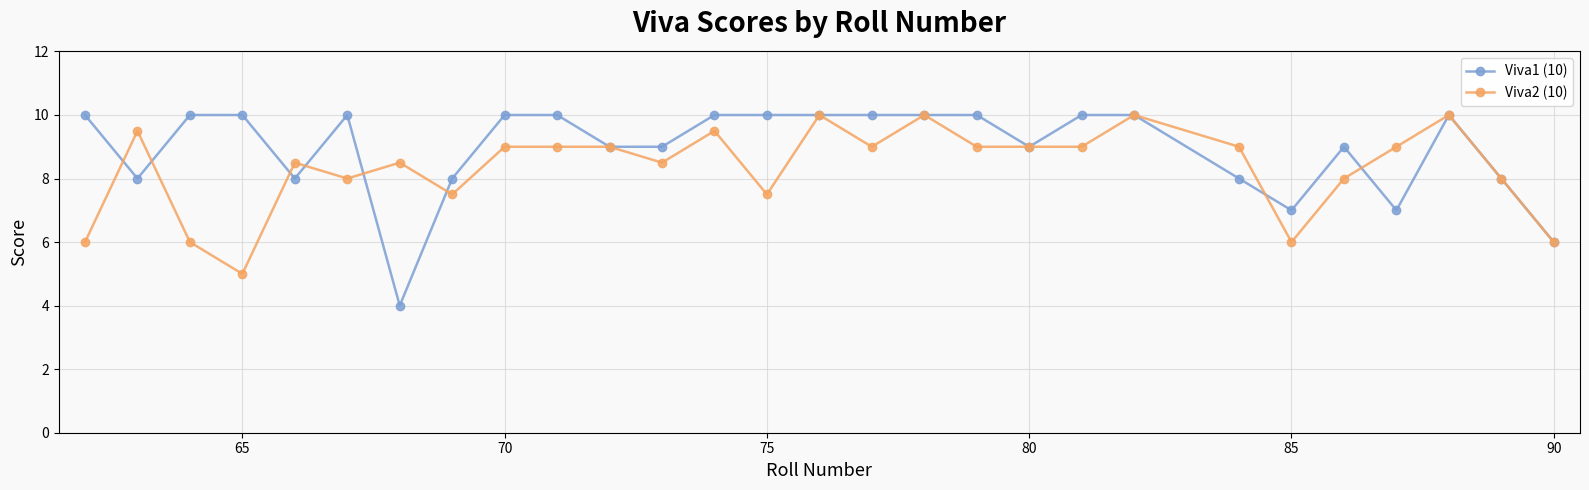

What is the minimum value shown in the chart?

4.0